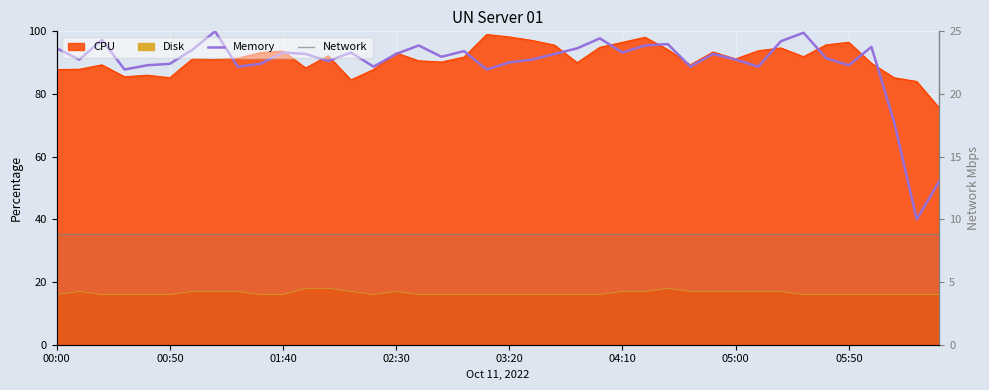

Is the value of Memory at 35 greater than the value of Network at 9?

Yes